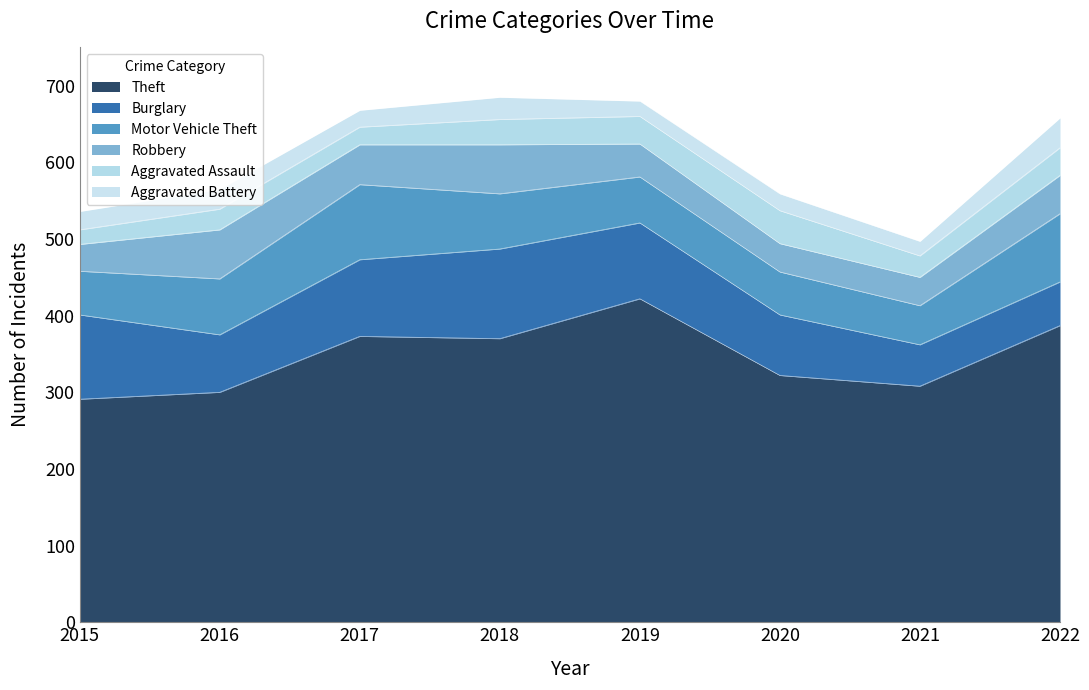

What is the sum of all Aggravated Battery values?

201